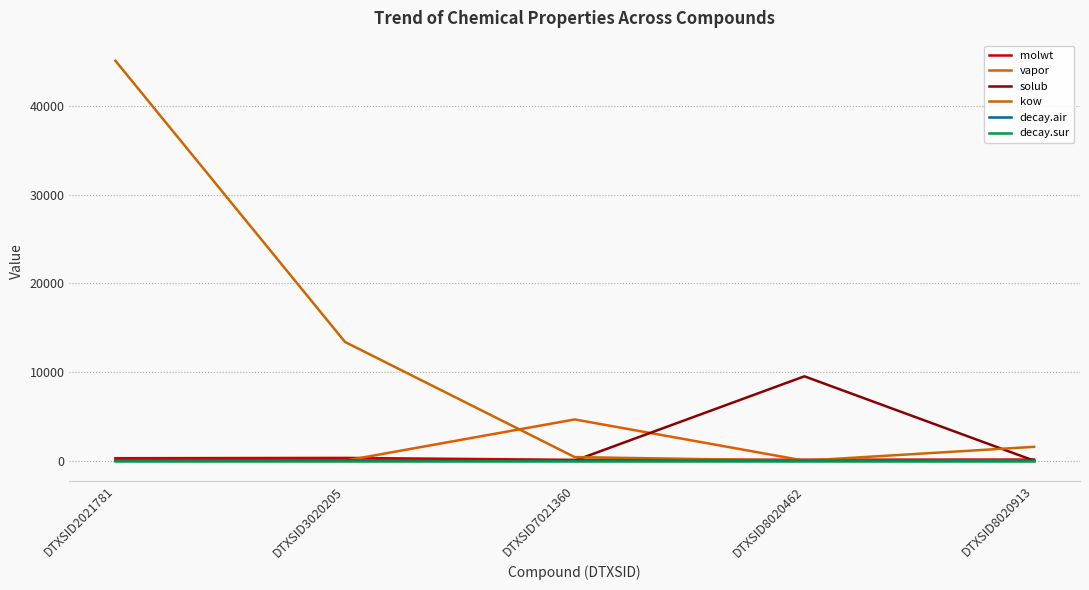

The decay.sur series shows 0.0 at DTXSID3020205. True or false?

True